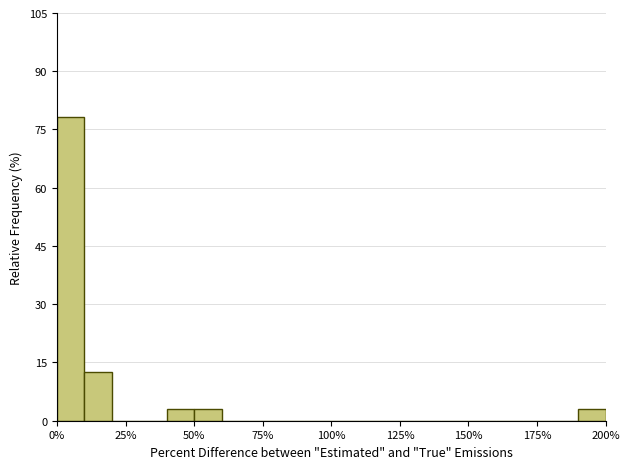

Around what value on the x-axis is the tallest bar? Give the approximate position of its centre, as read against the axis.

5